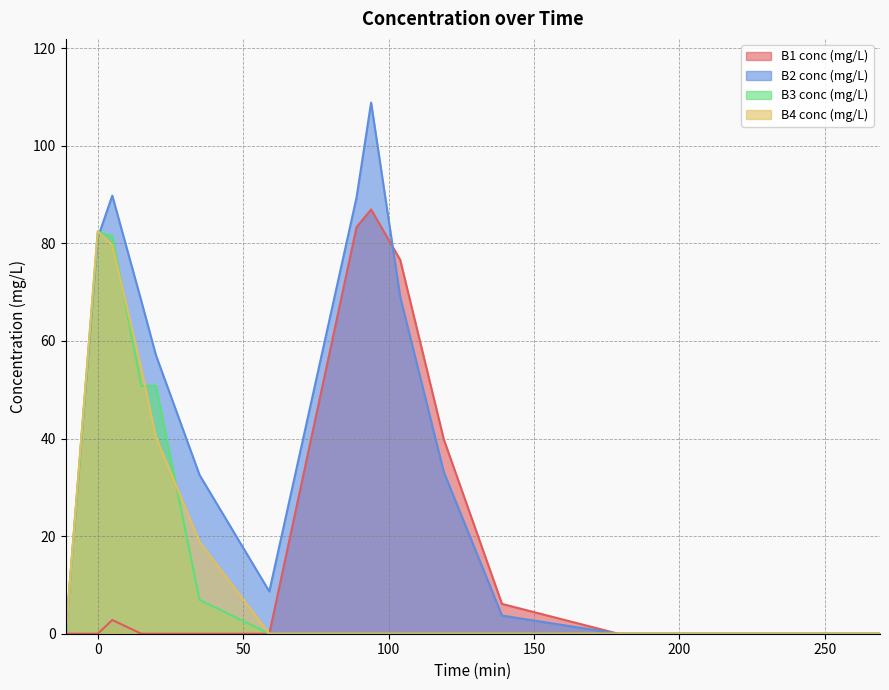

What is the difference between the maximum and minimum values in the B2 conc (mg/L) series?

108.8